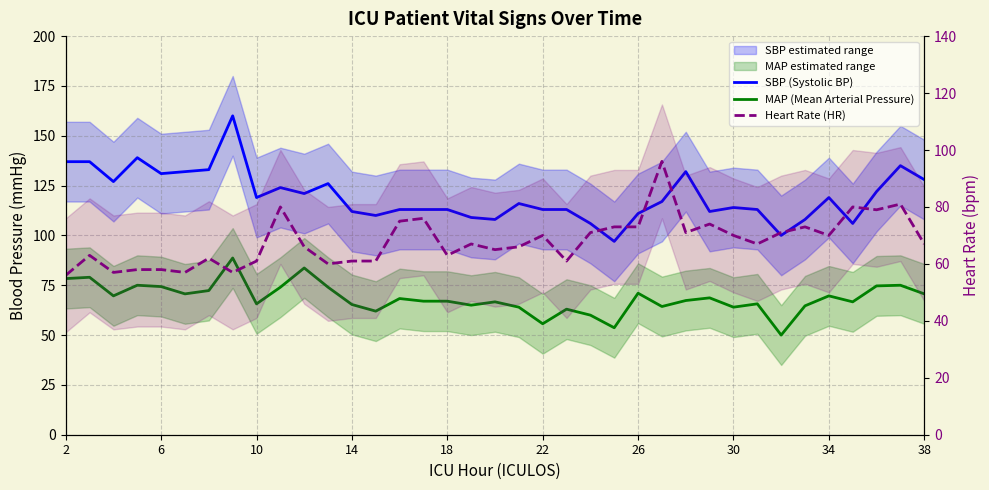

What is the difference between the maximum and minimum values in the MAP (Mean Arterial Pressure) series?

38.7